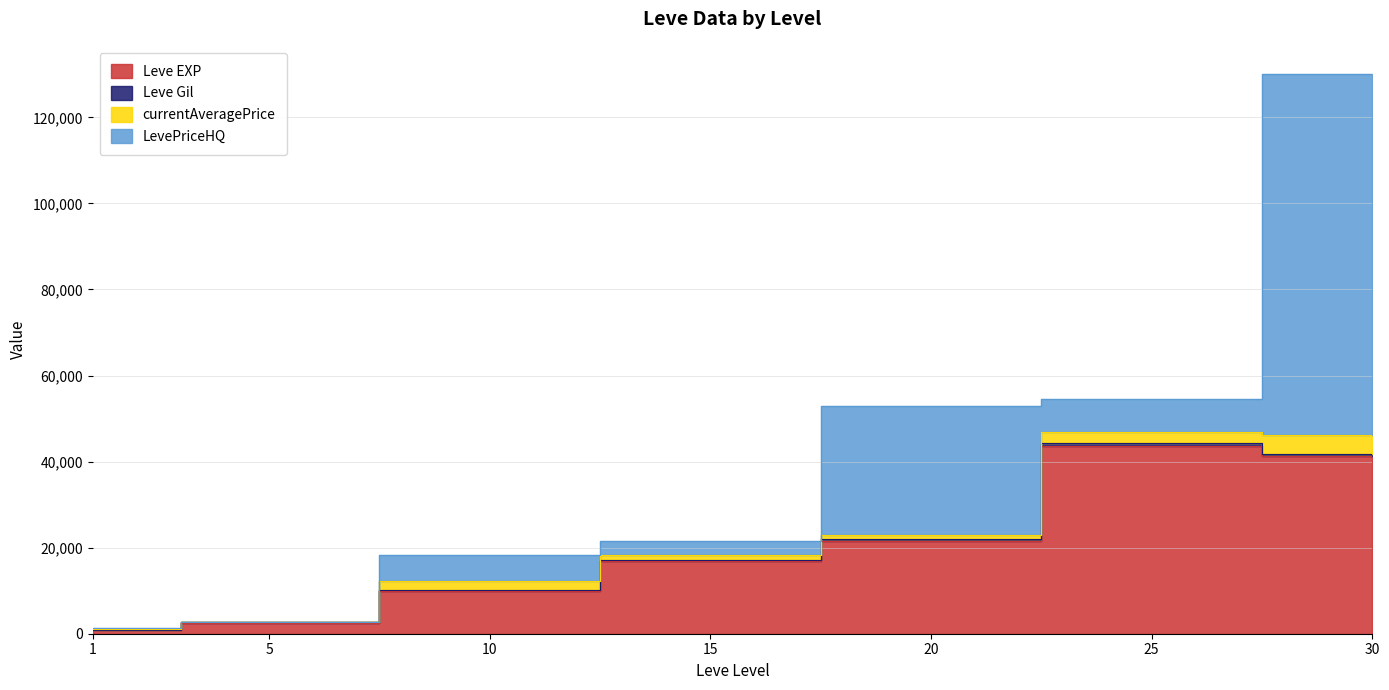

Does the chart have visible grid lines?

Yes